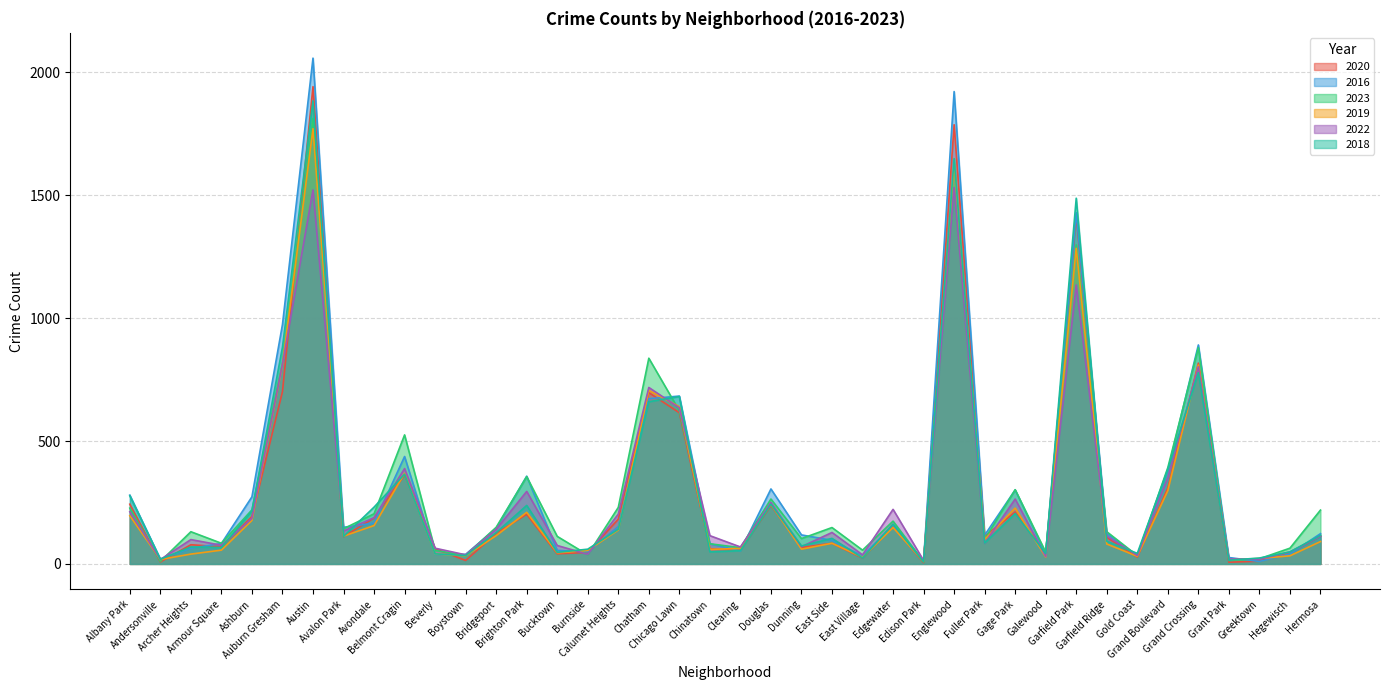

At which category does 2018 reach its first local valley?

Andersonville